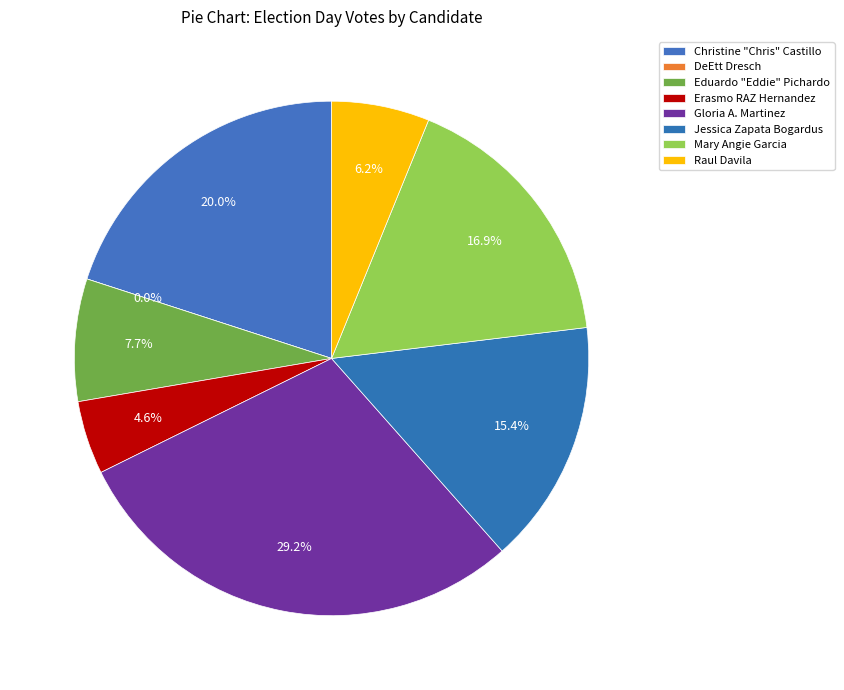

Is Eduardo "Eddie" Pichardo the majority of the pie?

No